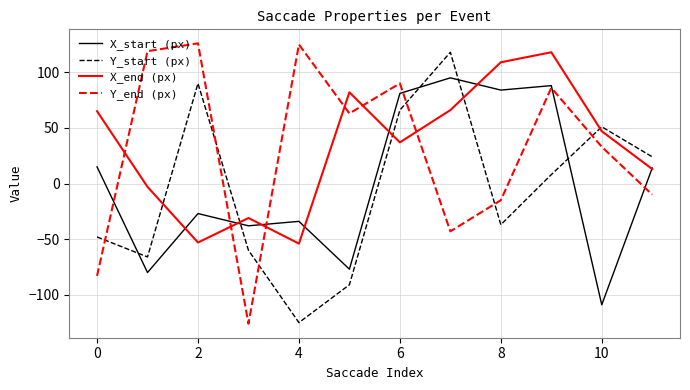

What is the smallest value displayed?

-126